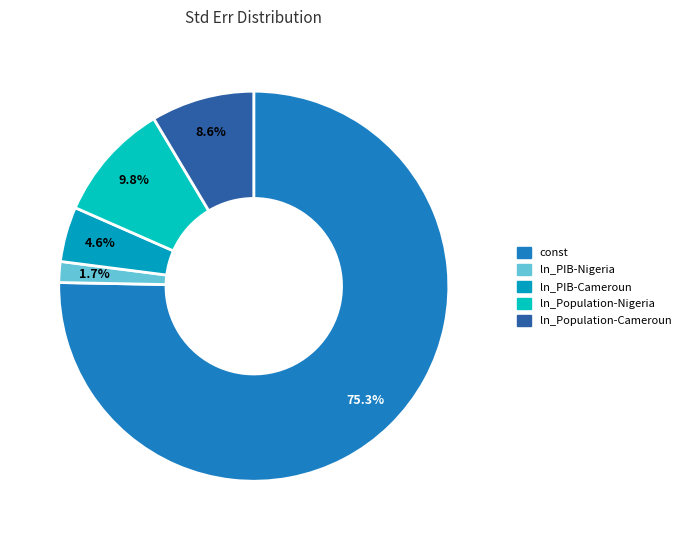

Is there a majority slice in this chart?

Yes